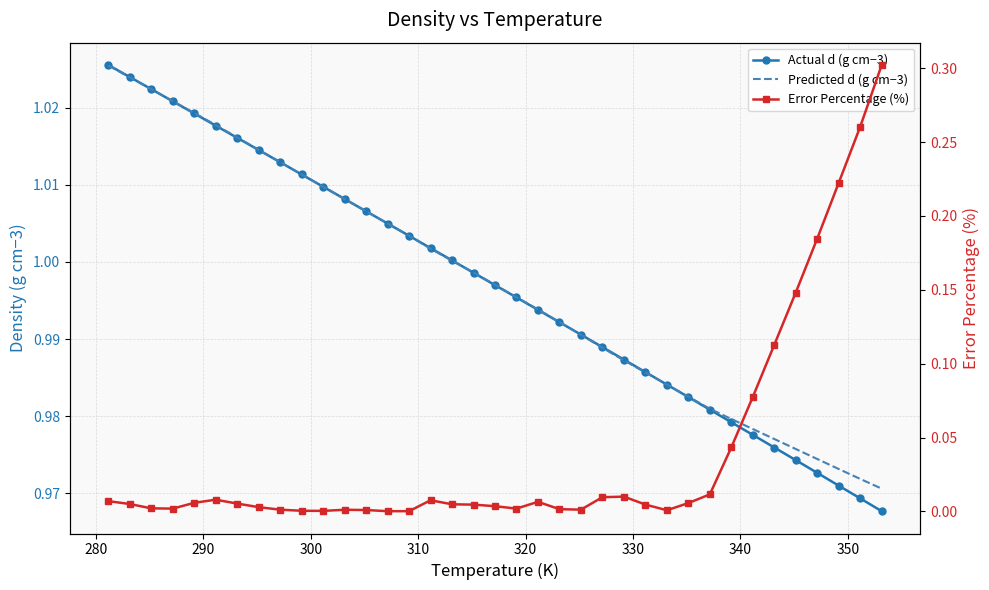

True or false: Error Percentage (%) and Actual d (g cm−3) cross at least once.

False